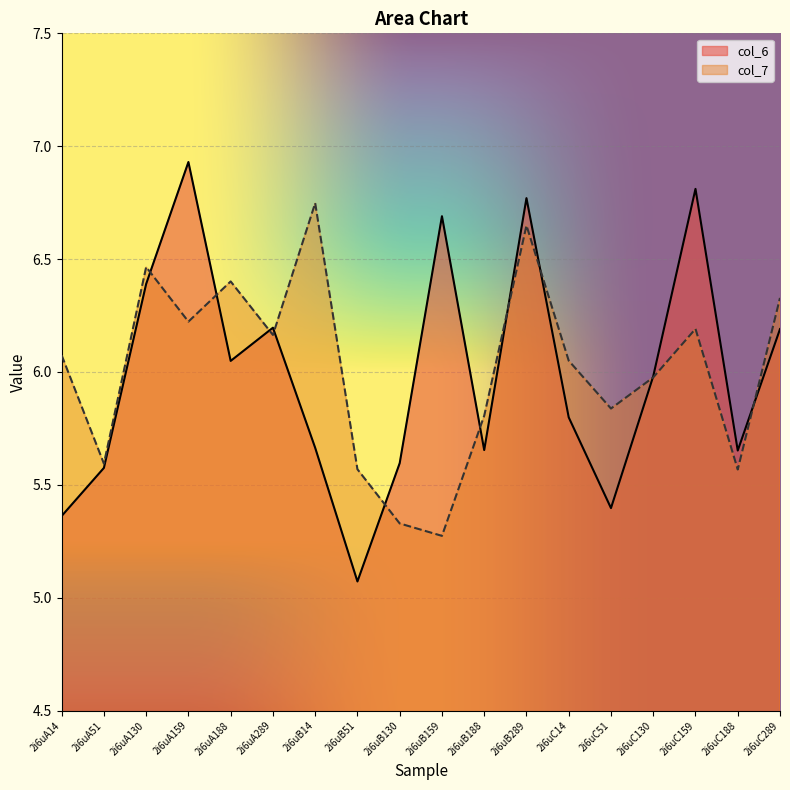

What is the difference between the second highest and minimum values in the col_6 series?

1.7